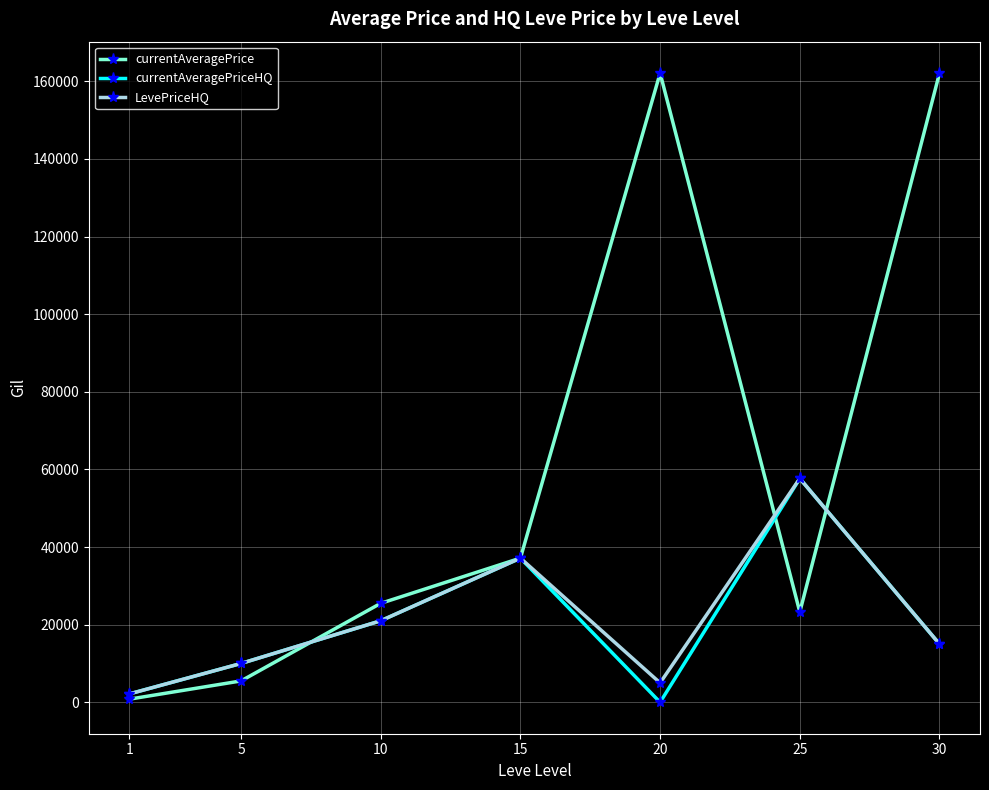

What is the difference between the maximum and second lowest values in the currentAveragePrice series?

156624.8